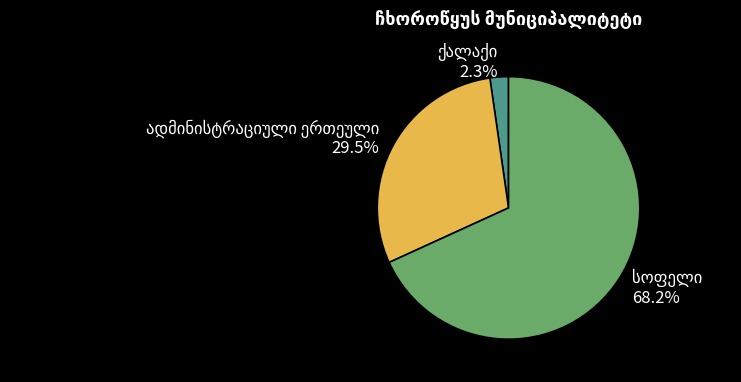

Is there a majority slice in this chart?

Yes